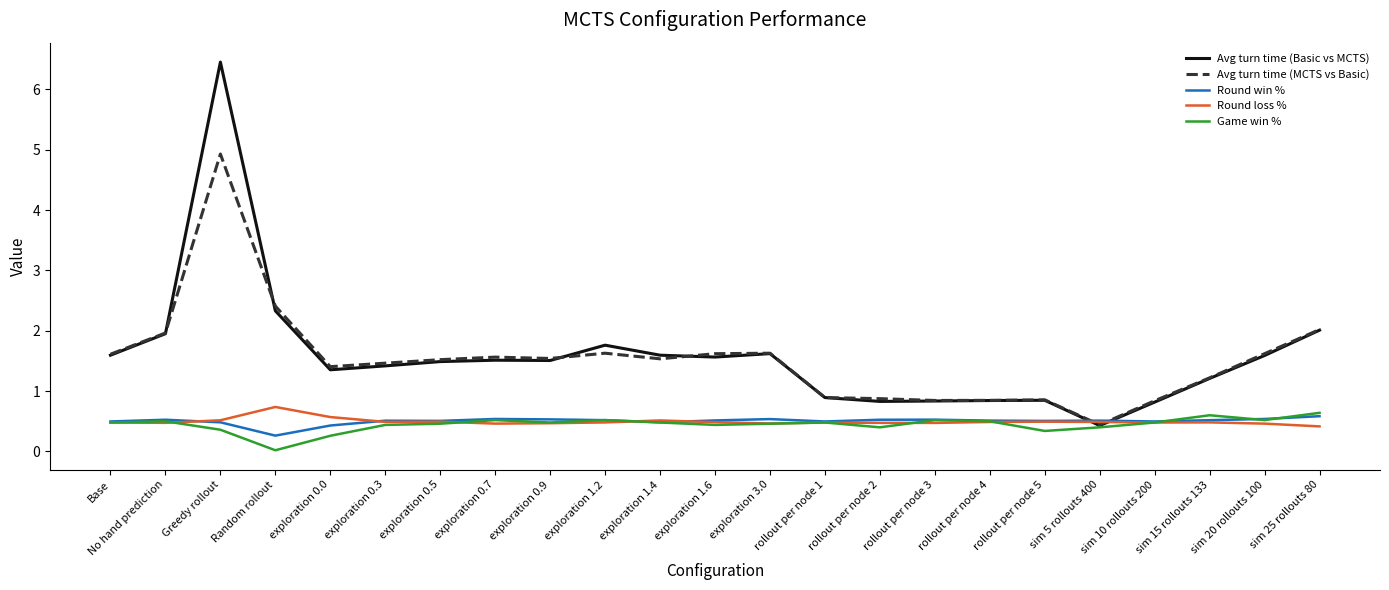

At how many categories does at least one series exceed 1?

16